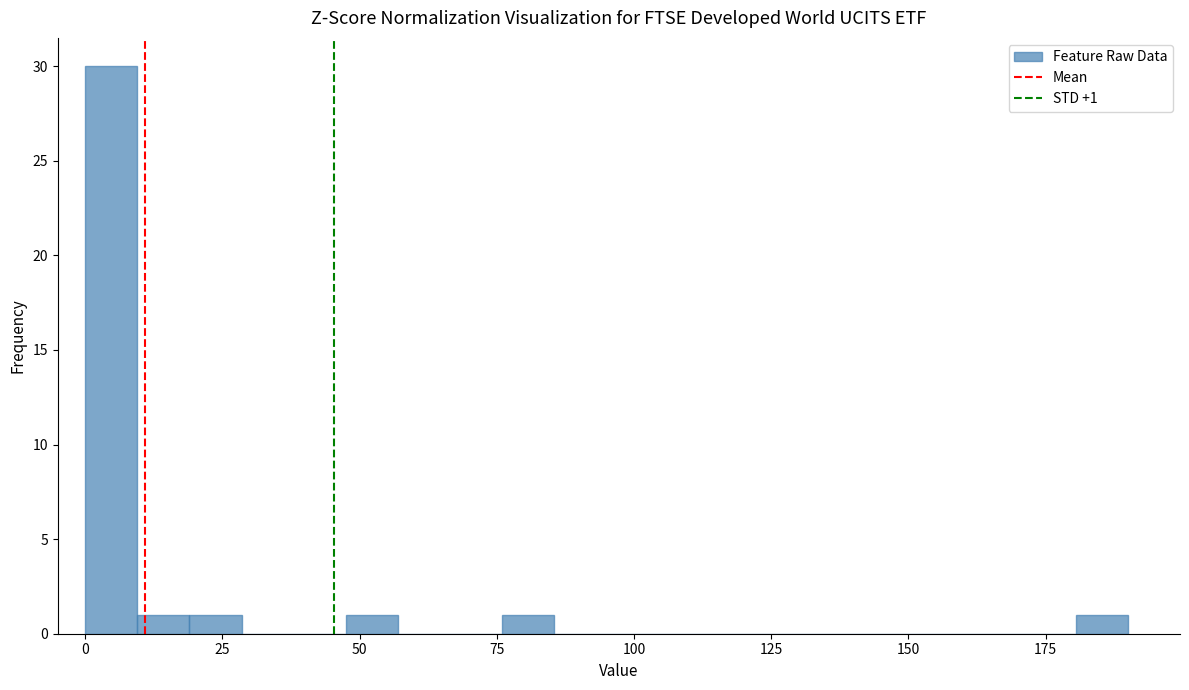

Around what value on the x-axis is the tallest bar? Give the approximate position of its centre, as read against the axis.

5